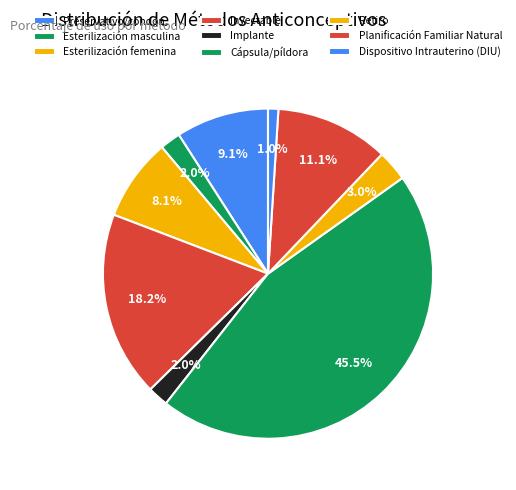

To the nearest percent, what portion does Retiro represent?

3%